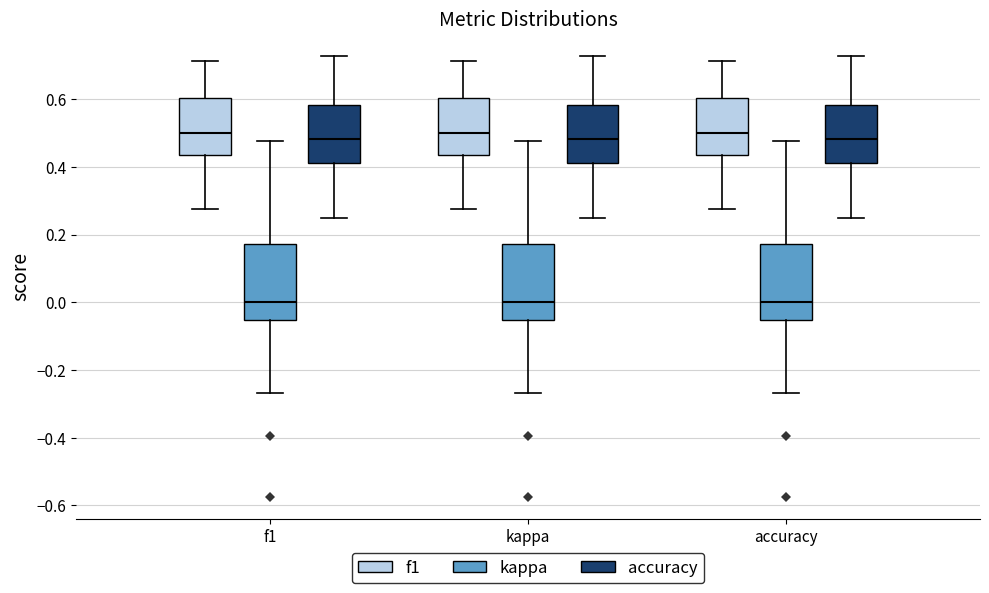

Reading left to right, transcribe this box plot: for each box, give where its median line is, the range the box spans, and where its two whiskers end, as read against the y-axis. The values are not printed on the chart, so give them approximately, as read against the axis.

f1 (f1): median 0.50, box 0.44 to 0.60, whiskers 0.28 to 0.72
f1 (kappa): median 0.00, box -0.06 to 0.18, whiskers -0.26 to 0.48
f1 (accuracy): median 0.48, box 0.42 to 0.58, whiskers 0.26 to 0.72
kappa (f1): median 0.50, box 0.44 to 0.60, whiskers 0.28 to 0.72
kappa (kappa): median 0.00, box -0.06 to 0.18, whiskers -0.26 to 0.48
kappa (accuracy): median 0.48, box 0.42 to 0.58, whiskers 0.26 to 0.72
accuracy (f1): median 0.50, box 0.44 to 0.60, whiskers 0.28 to 0.72
accuracy (kappa): median 0.00, box -0.06 to 0.18, whiskers -0.26 to 0.48
accuracy (accuracy): median 0.48, box 0.42 to 0.58, whiskers 0.26 to 0.72